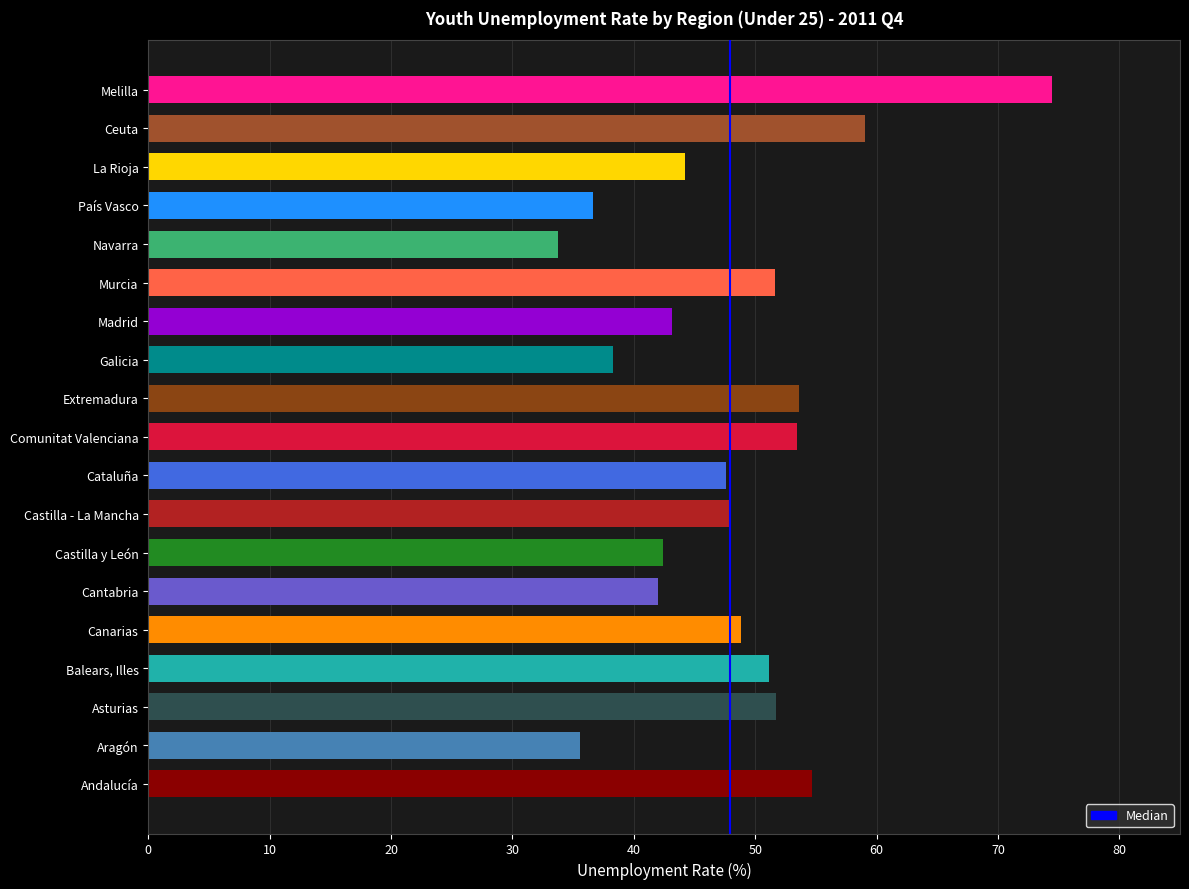

How many series are shown in this chart?

1